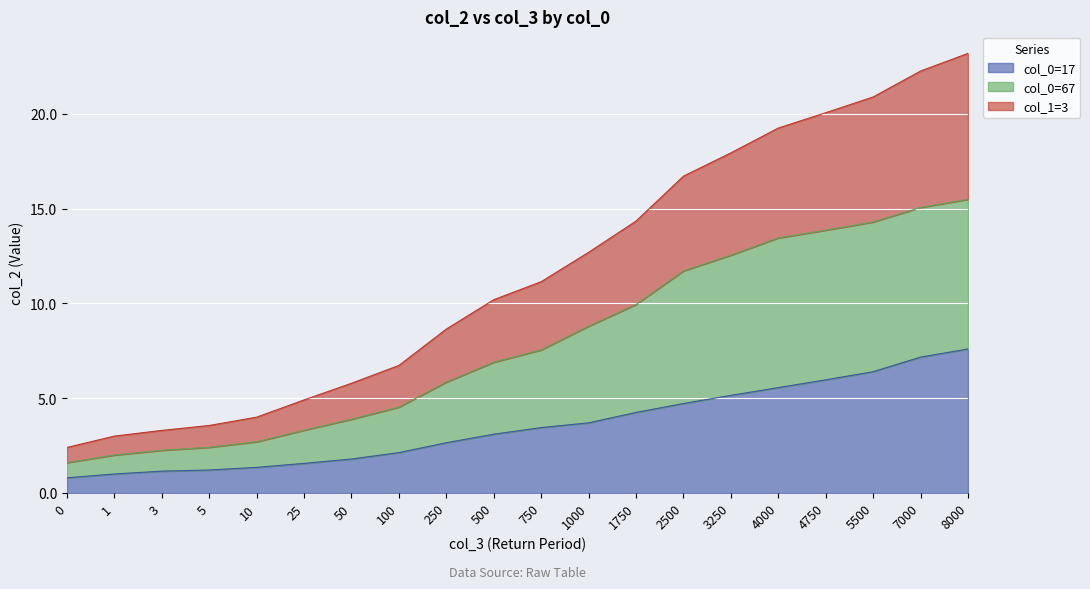

Rank the categories by col_0=67 value from highest to lowest.

8000, 7000, 5500, 4750, 4000, 3250, 2500, 1750, 1000, 750, 500, 250, 100, 50, 25, 10, 5, 3, 1, 0